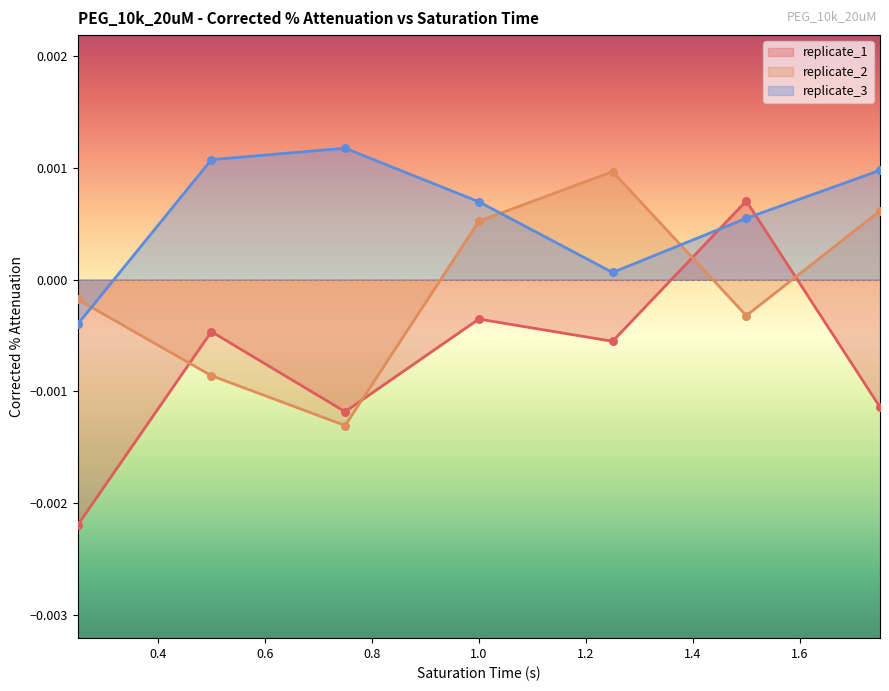

Which series has the largest total across all categories?

replicate_3